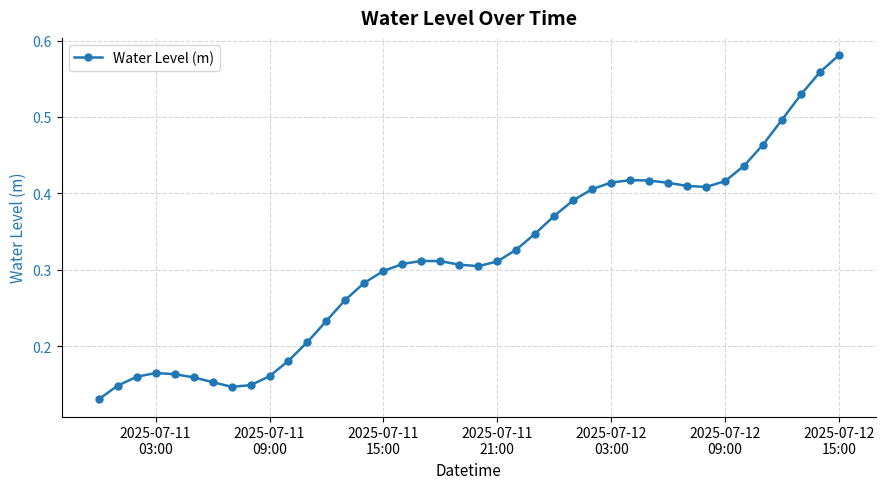

What is the sum of all values?

12.7